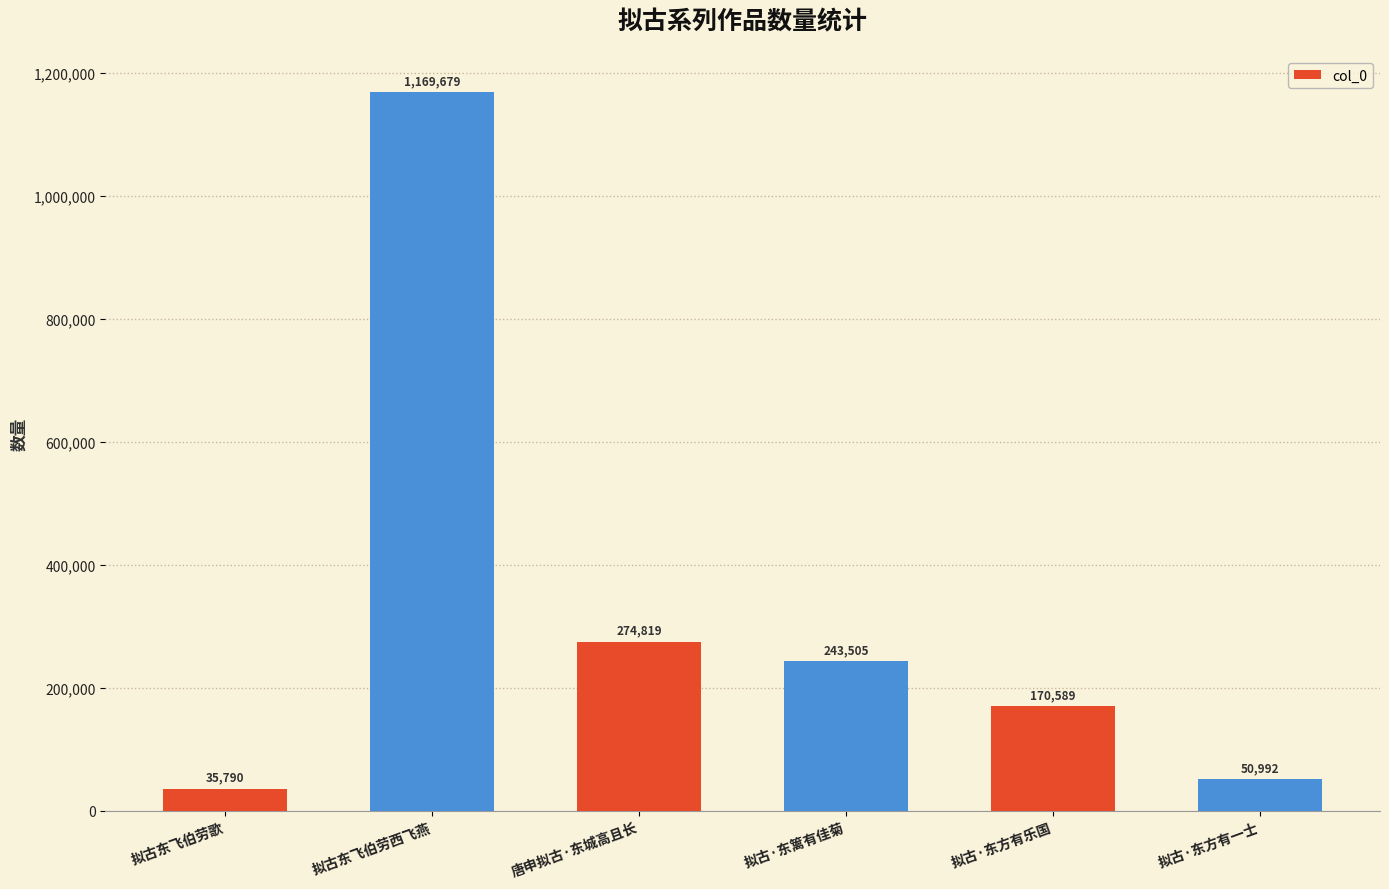

What is the difference between the values at 拟古·东方有一士 and 拟古东飞伯劳歌?

15202